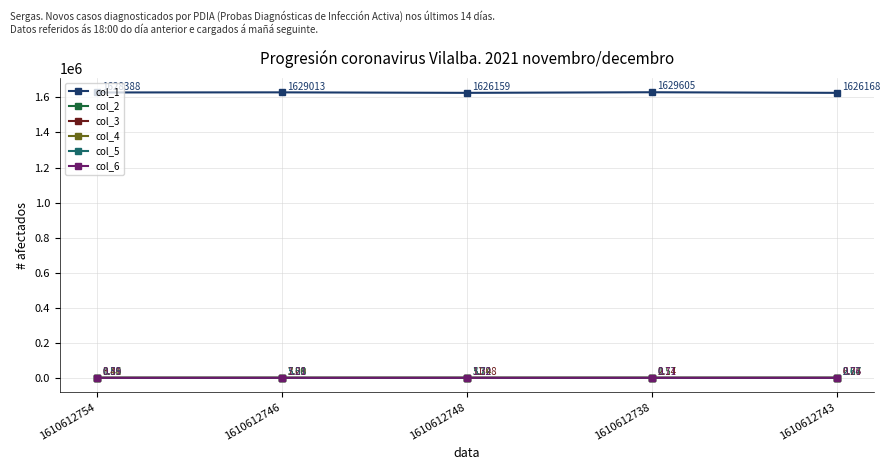

Is the value of col_2 at 1610612746 greater than the value of col_1 at 1610612754?

No